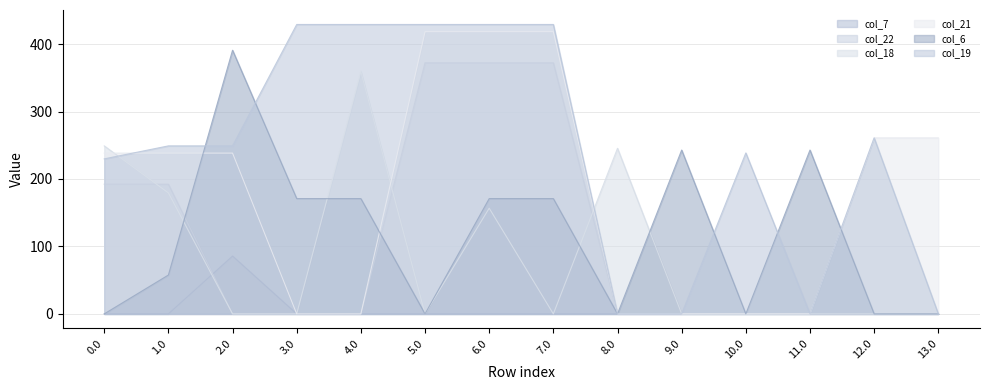

What position from the right is 0.0?

14